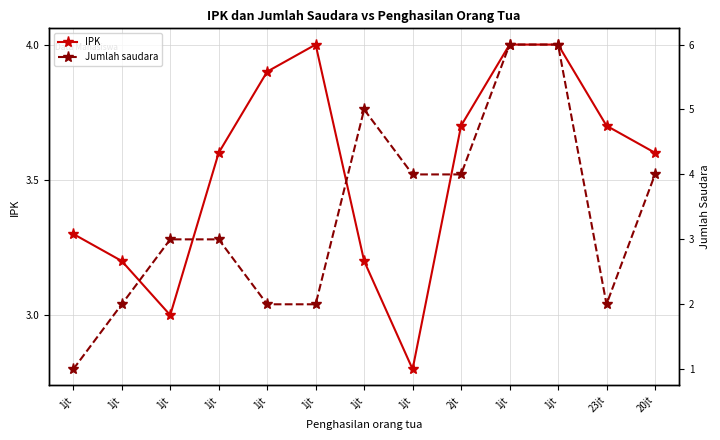

How many categories are shown in the chart?

13